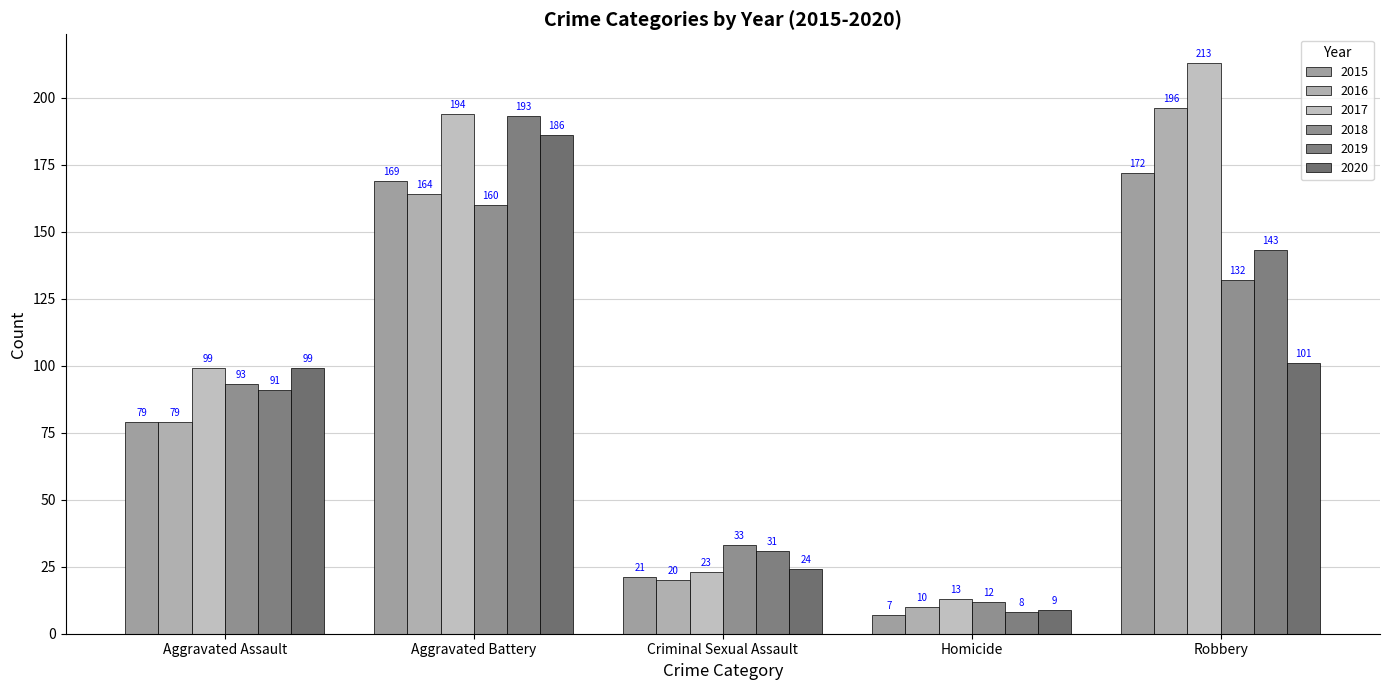

Which series has the widest spread of values?

2017